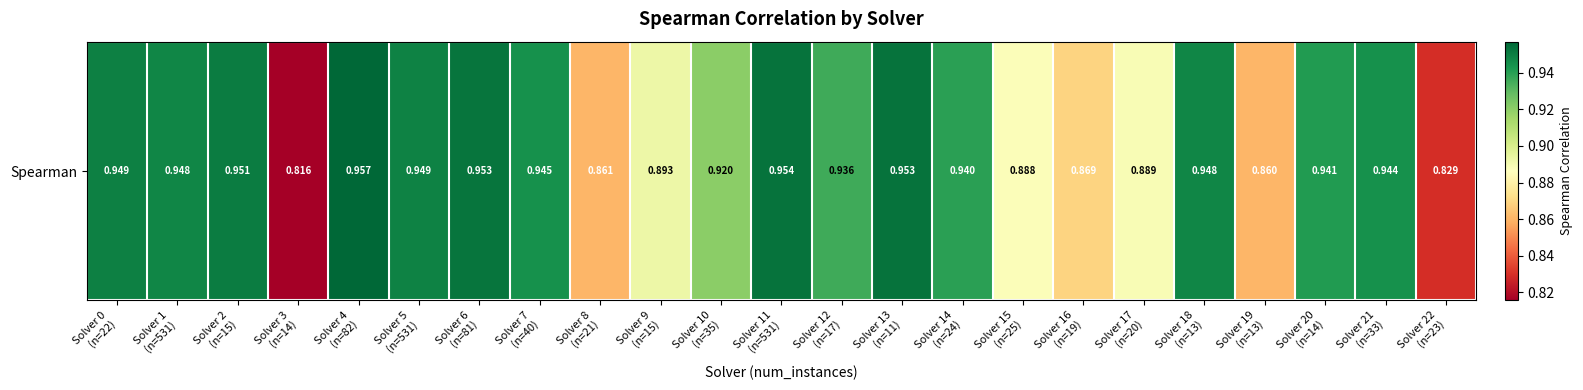

Is it true that the value at Solver 6
(n=81) is 1.0?

True